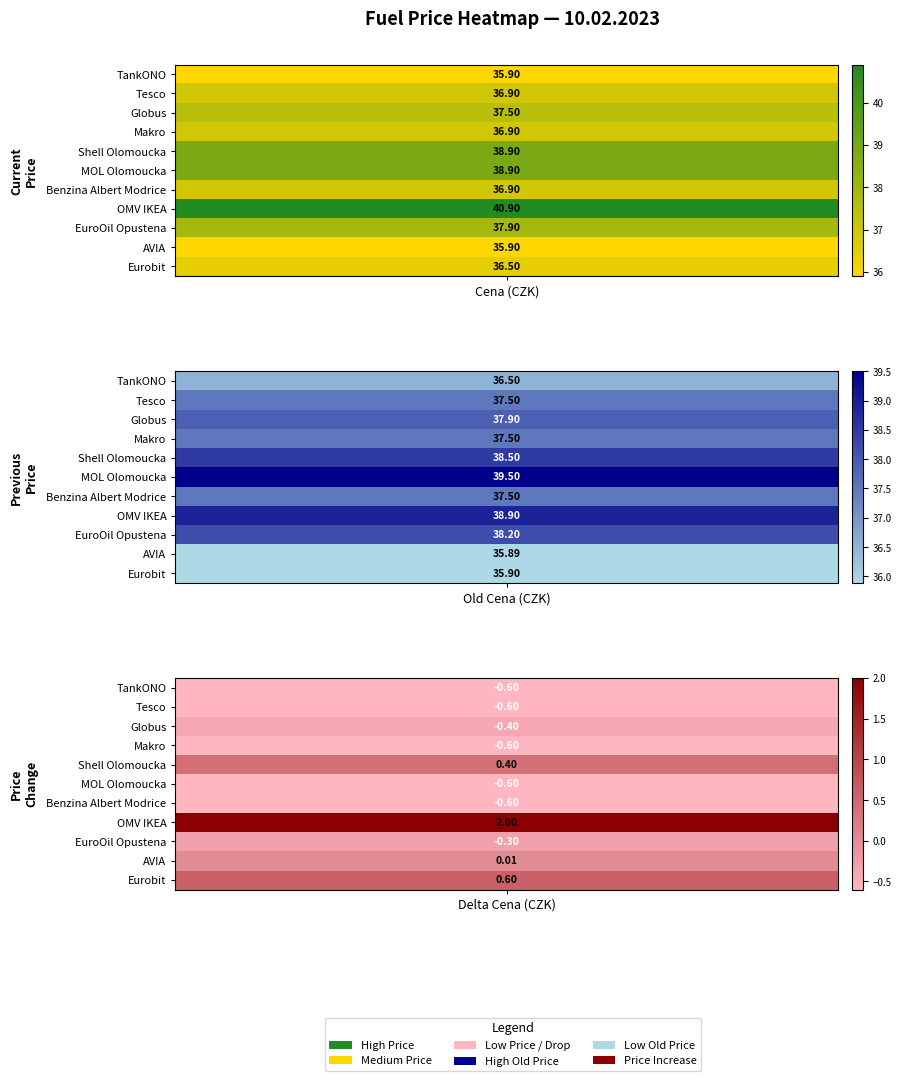

At which label does Makro first exceed 36?

Cena